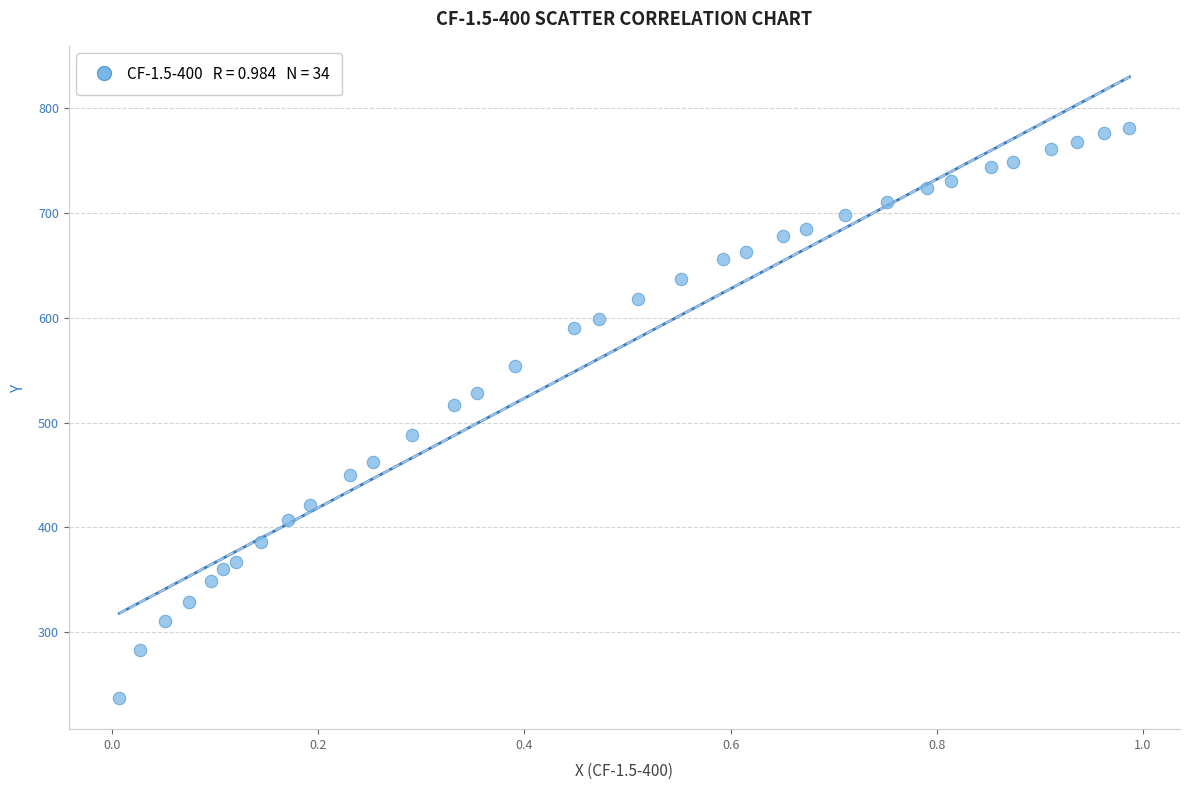

What is the range of Y values (max minus min)?

543.8